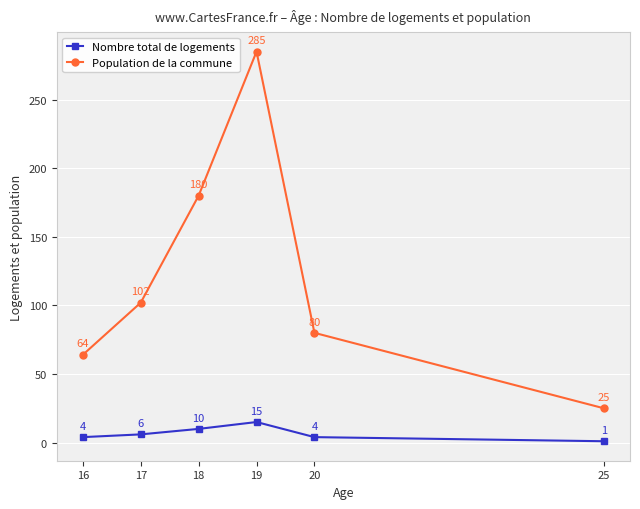

What is the difference between the second highest and minimum values in the Nombre total de logements series?

9